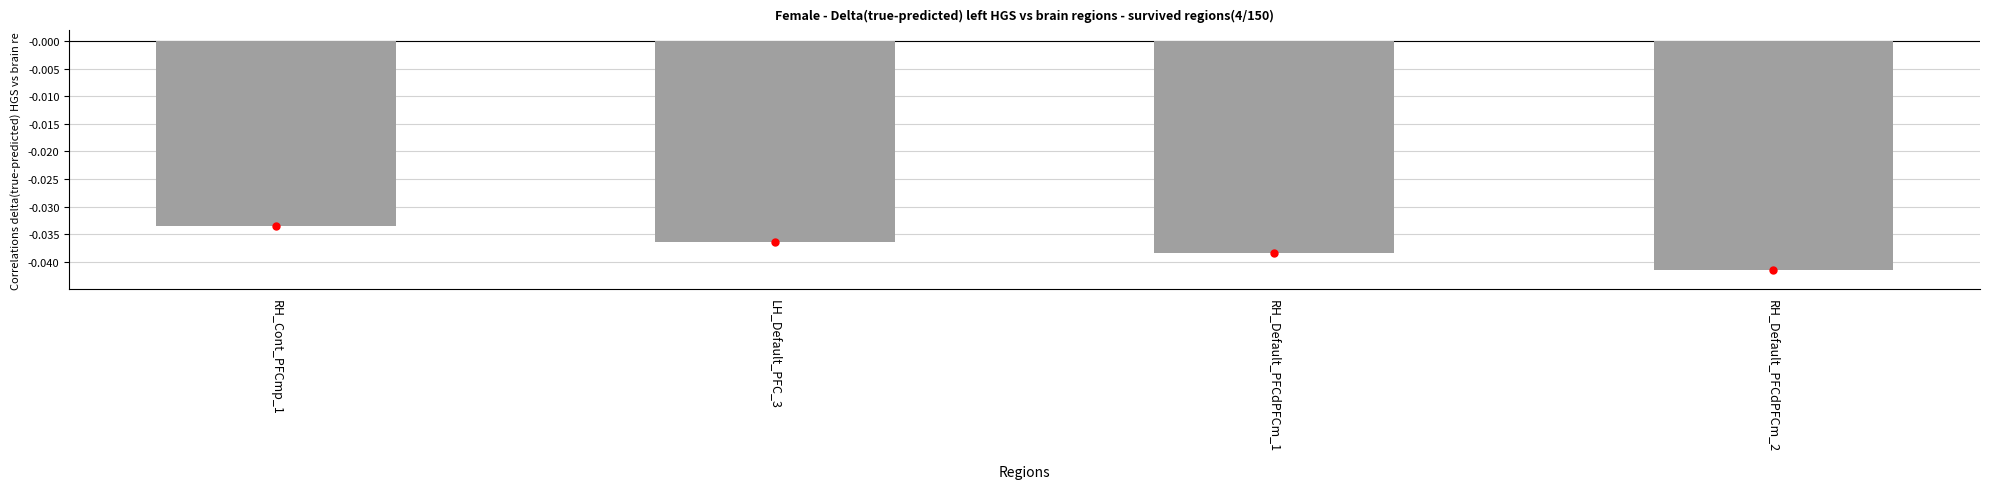

Which has a higher value, RH_Default_PFCdPFCm_1 or RH_Default_PFCdPFCm_2?

RH_Default_PFCdPFCm_1